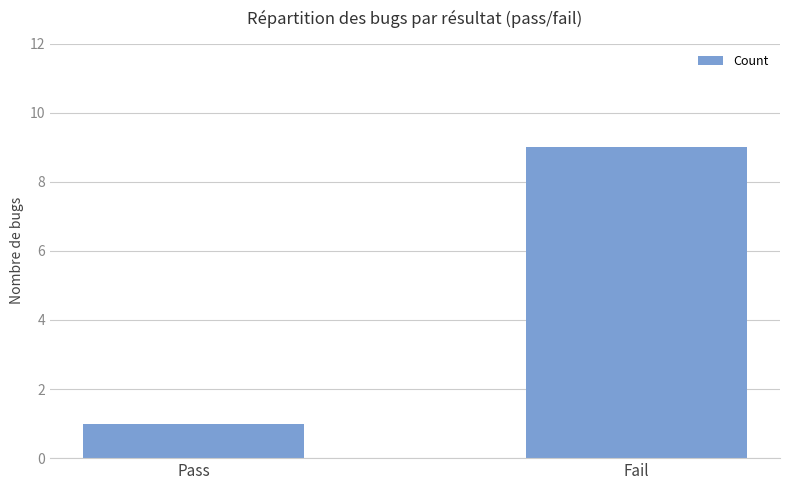

What is the difference between the maximum and minimum values?

8